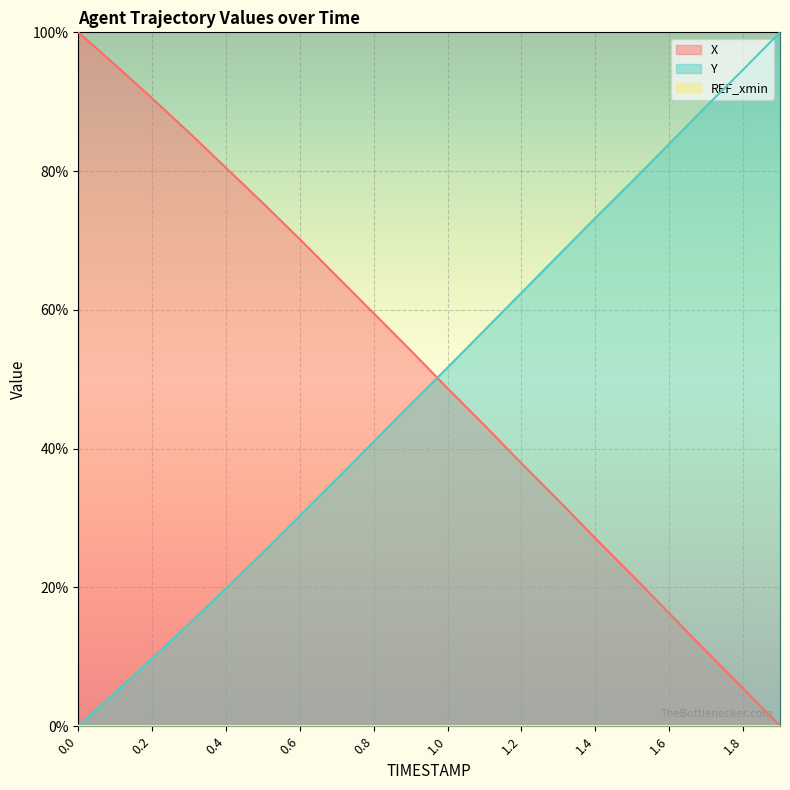

What is the difference between the maximum and minimum values in the X series?

100.0